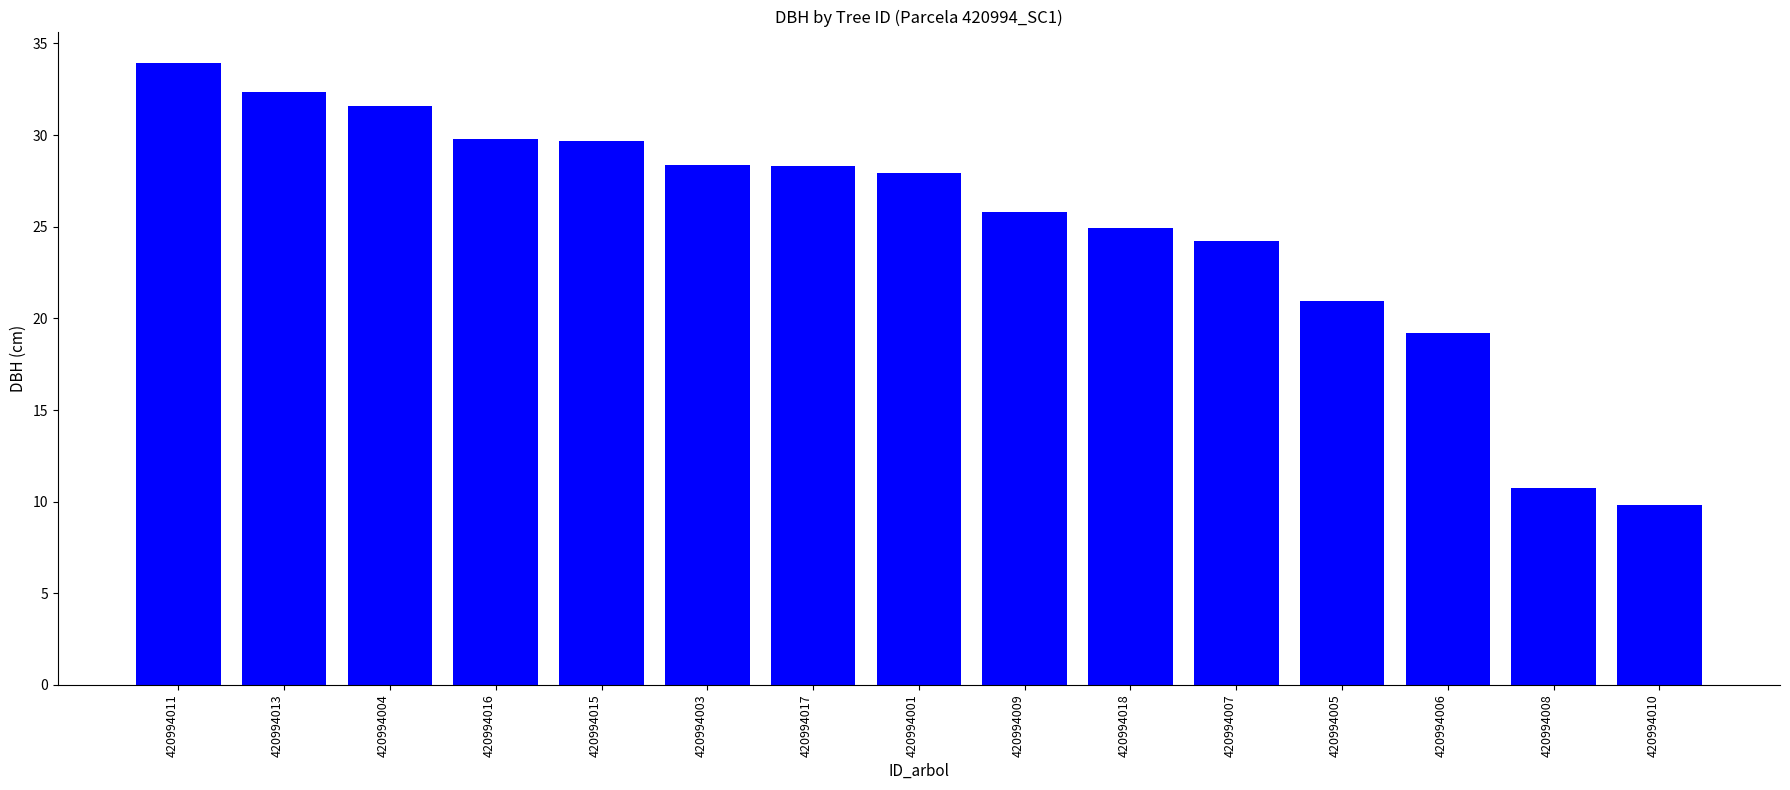

The chart shows a value of 45.2 at 420994016. True or false?

False